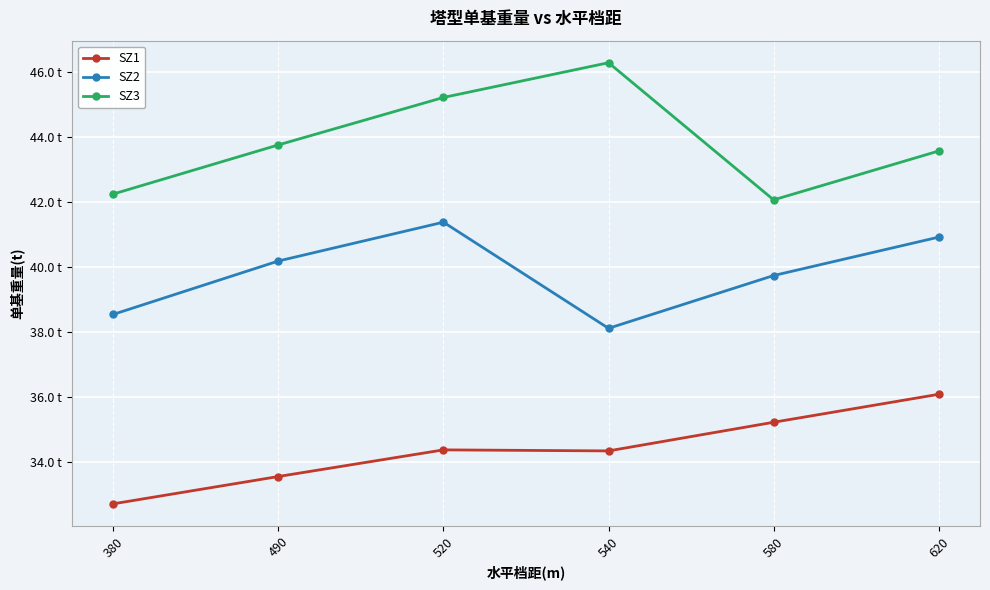

What are all the series names shown in the legend?

SZ1, SZ2, SZ3